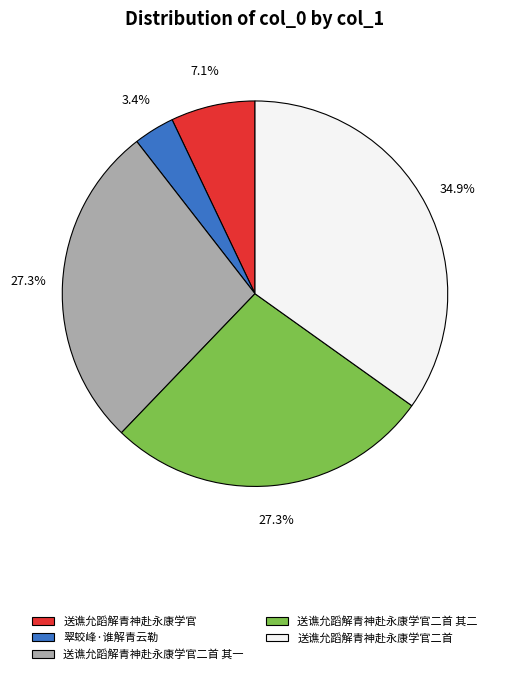

To the nearest percent, what is the average slice percentage?

20%